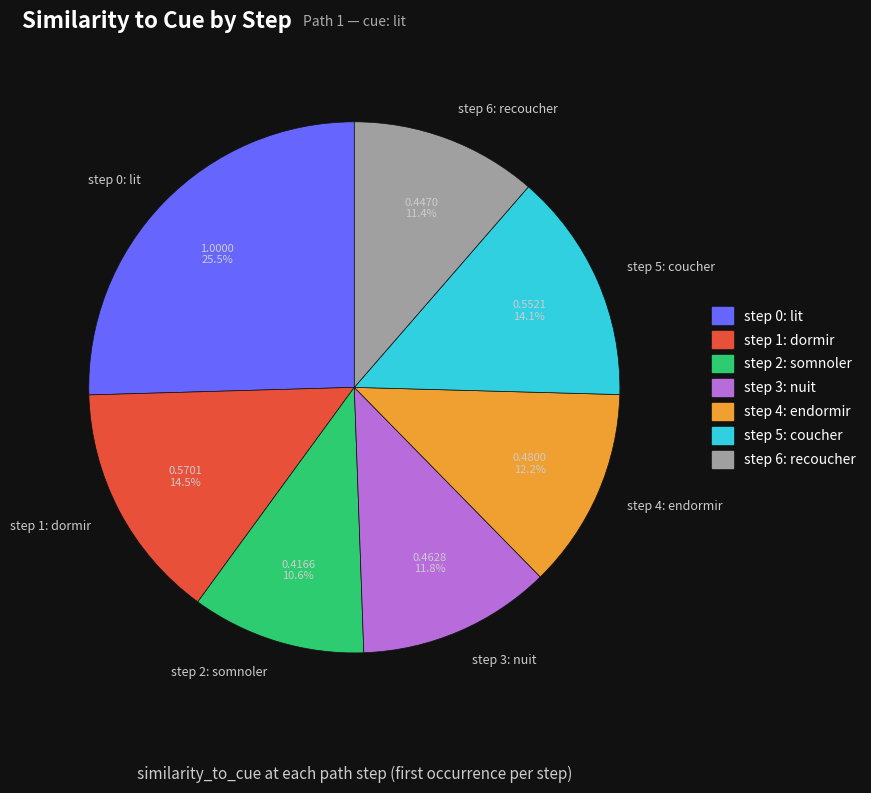

To the nearest percent, what percentage of the pie is step 4: endormir?

12%